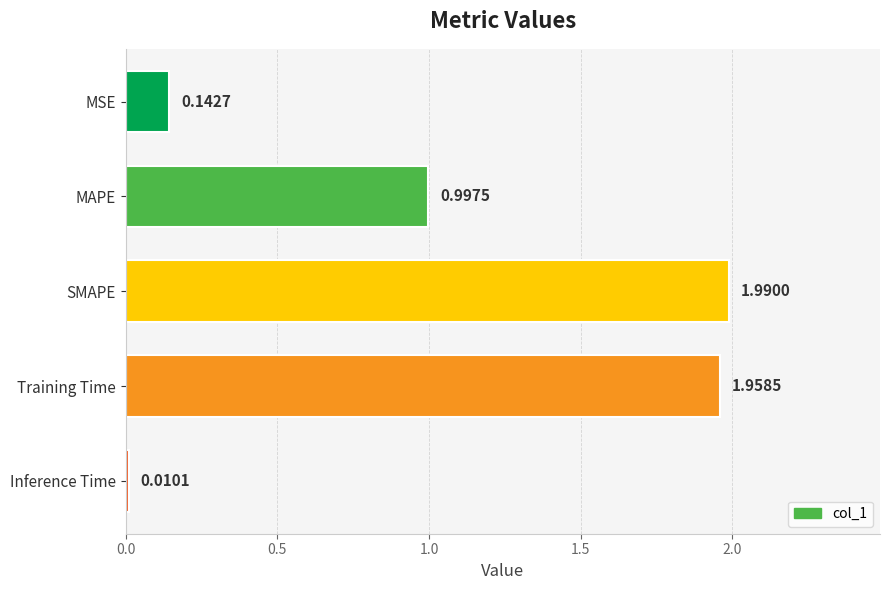

What is the ratio of the value at MAPE to the value at SMAPE?

0.5